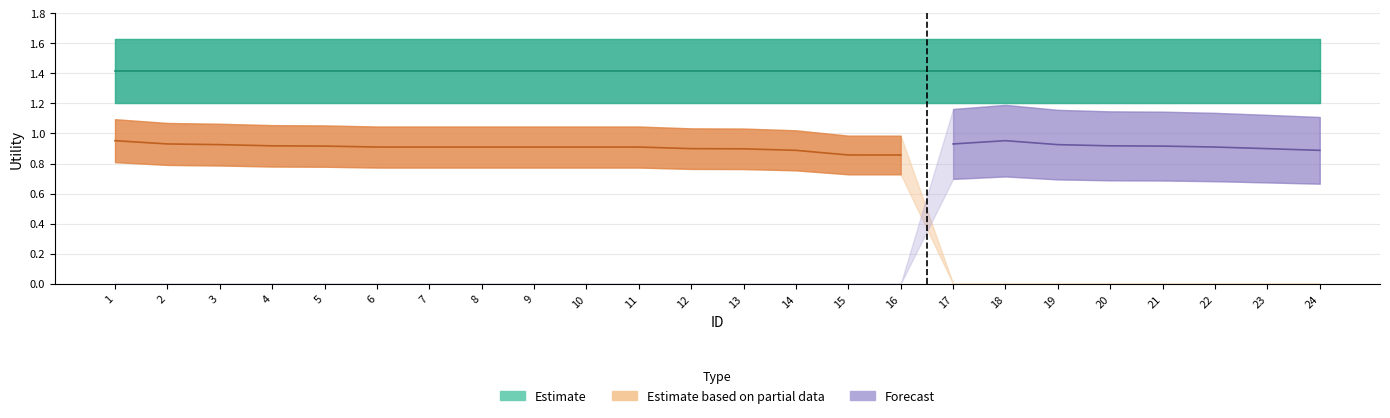

What is the highest value of the Estimate based on partial data series?

1.0